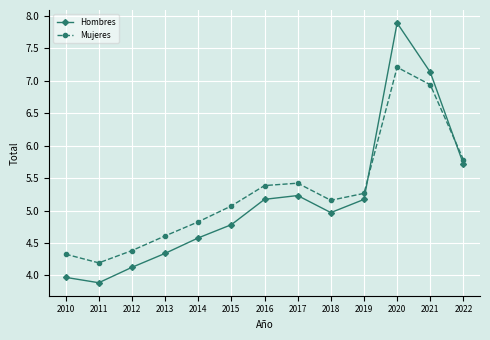

How many lines are shown in the chart?

2